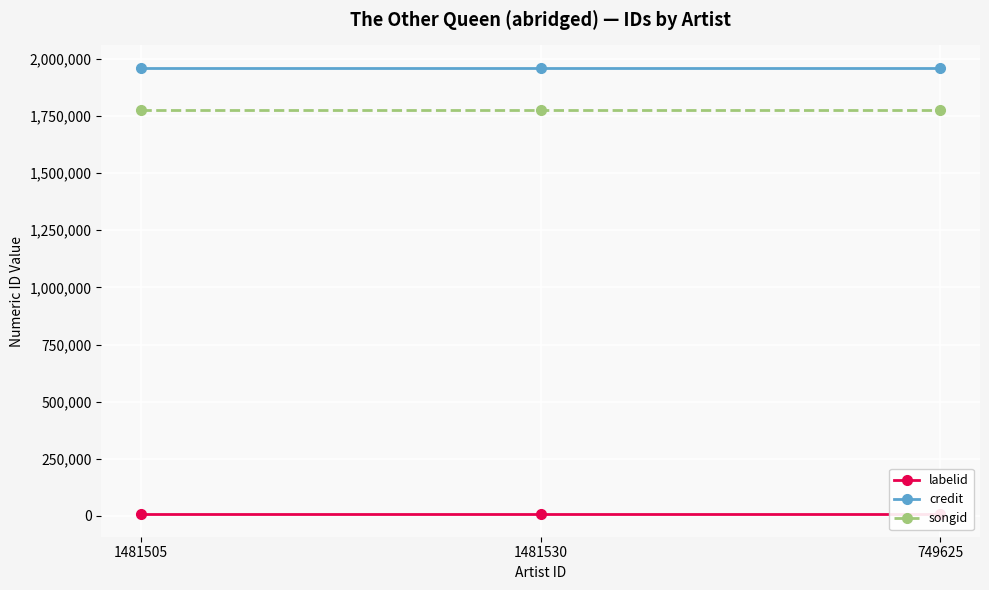

List the series in order of their peak value, highest first.

credit, songid, labelid